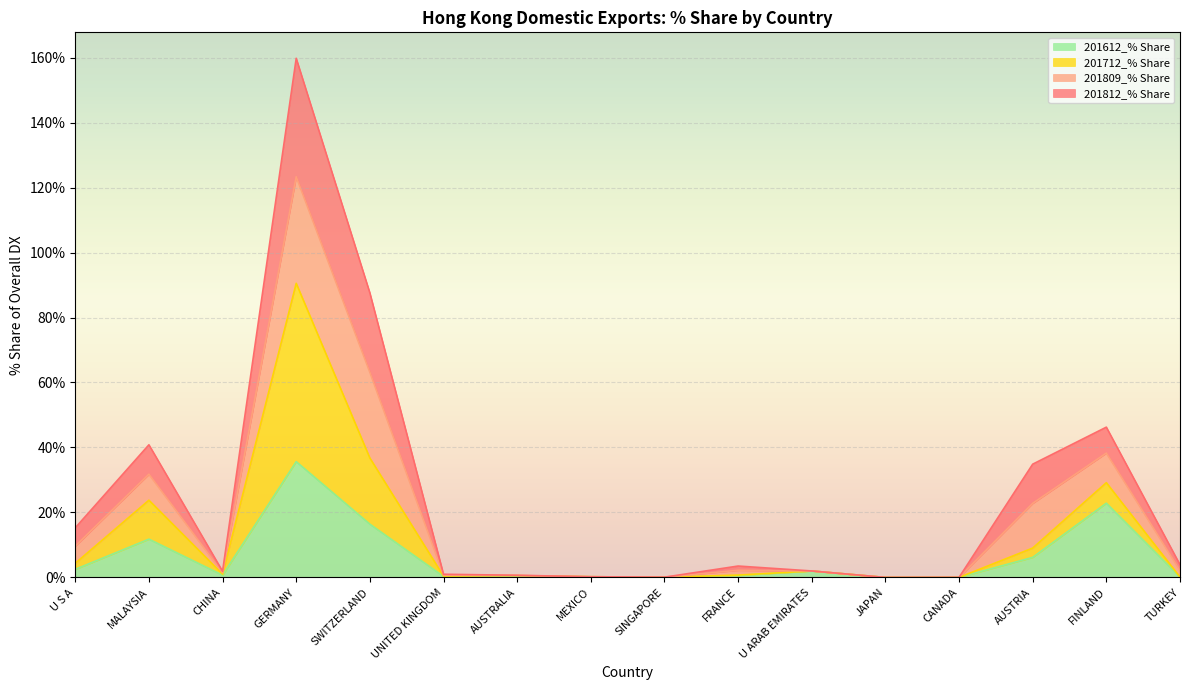

At which category is the sum across all series the highest?

GERMANY